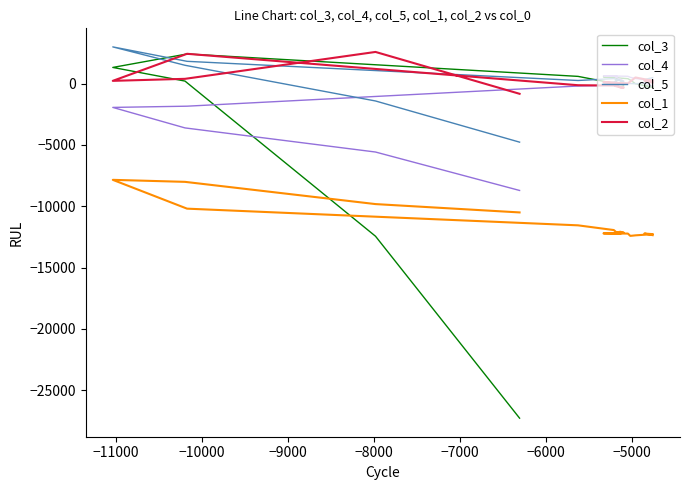

True or false: col_5 and col_1 intersect in this chart.

False